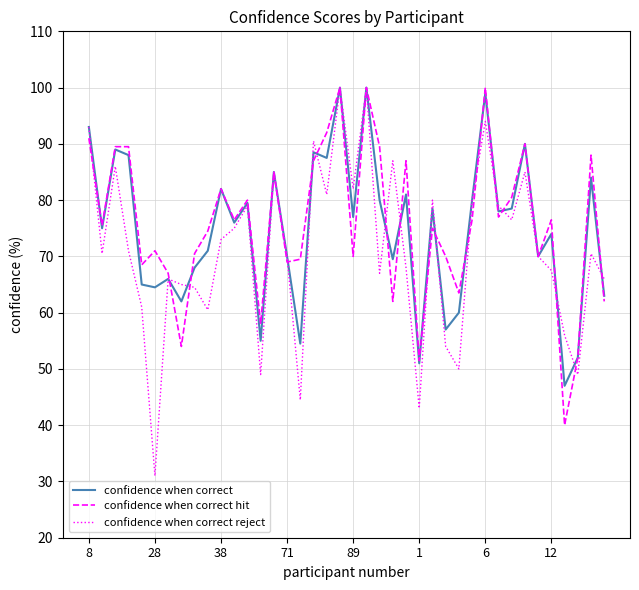

Which series has the largest range (max minus min)?

confidence when correct reject